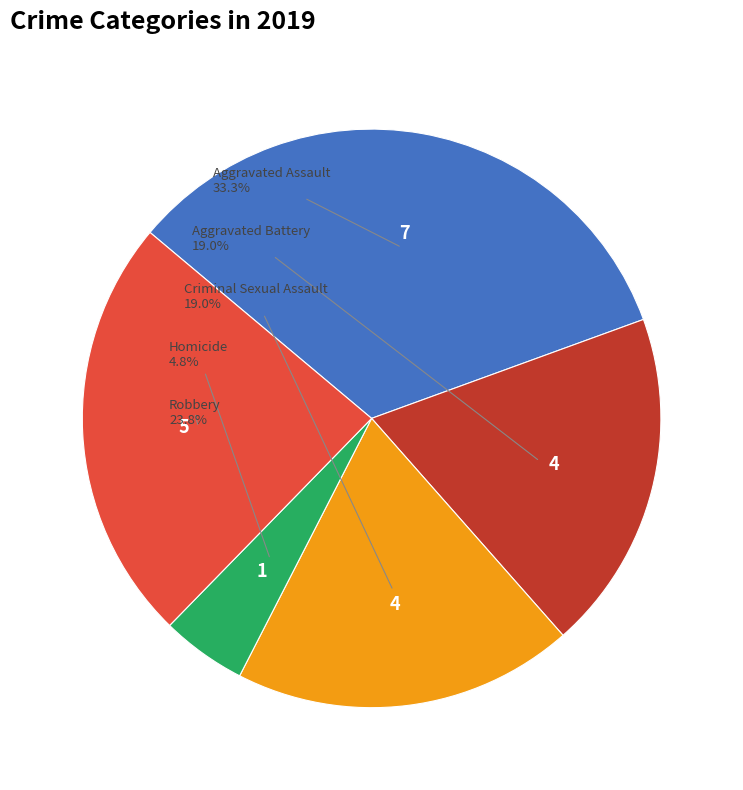

Which has a higher value, Criminal Sexual Assault or Homicide?

Criminal Sexual Assault